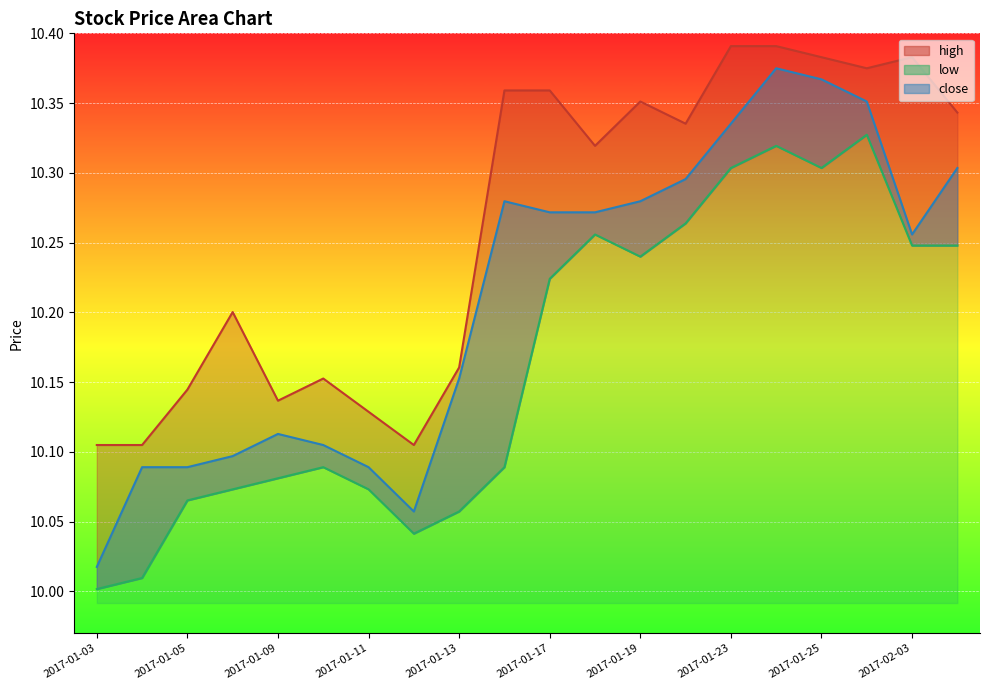

Reading left to right, transcribe all the data shown in this chart.

high: 2017-01-03=10.1	2017-01-04=10.1	2017-01-05=10.1	2017-01-06=10.2	2017-01-09=10.1	2017-01-10=10.2	2017-01-11=10.1	2017-01-12=10.1	2017-01-13=10.2	2017-01-16=10.4	2017-01-17=10.4	2017-01-18=10.3	2017-01-19=10.4	2017-01-20=10.3	2017-01-23=10.4	2017-01-24=10.4	2017-01-25=10.4	2017-01-26=10.4	2017-02-03=10.4	2017-02-06=10.3
low: 2017-01-03=10.0	2017-01-04=10.0	2017-01-05=10.1	2017-01-06=10.1	2017-01-09=10.1	2017-01-10=10.1	2017-01-11=10.1	2017-01-12=10.0	2017-01-13=10.1	2017-01-16=10.1	2017-01-17=10.2	2017-01-18=10.3	2017-01-19=10.2	2017-01-20=10.3	2017-01-23=10.3	2017-01-24=10.3	2017-01-25=10.3	2017-01-26=10.3	2017-02-03=10.2	2017-02-06=10.2
close: 2017-01-03=10.0	2017-01-04=10.1	2017-01-05=10.1	2017-01-06=10.1	2017-01-09=10.1	2017-01-10=10.1	2017-01-11=10.1	2017-01-12=10.1	2017-01-13=10.2	2017-01-16=10.3	2017-01-17=10.3	2017-01-18=10.3	2017-01-19=10.3	2017-01-20=10.3	2017-01-23=10.3	2017-01-24=10.4	2017-01-25=10.4	2017-01-26=10.4	2017-02-03=10.3	2017-02-06=10.3